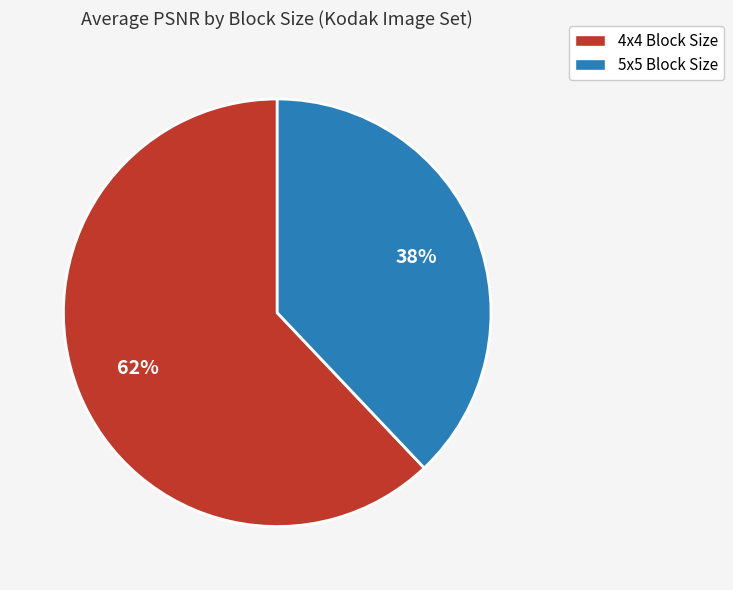

How many segments does this pie chart have?

2